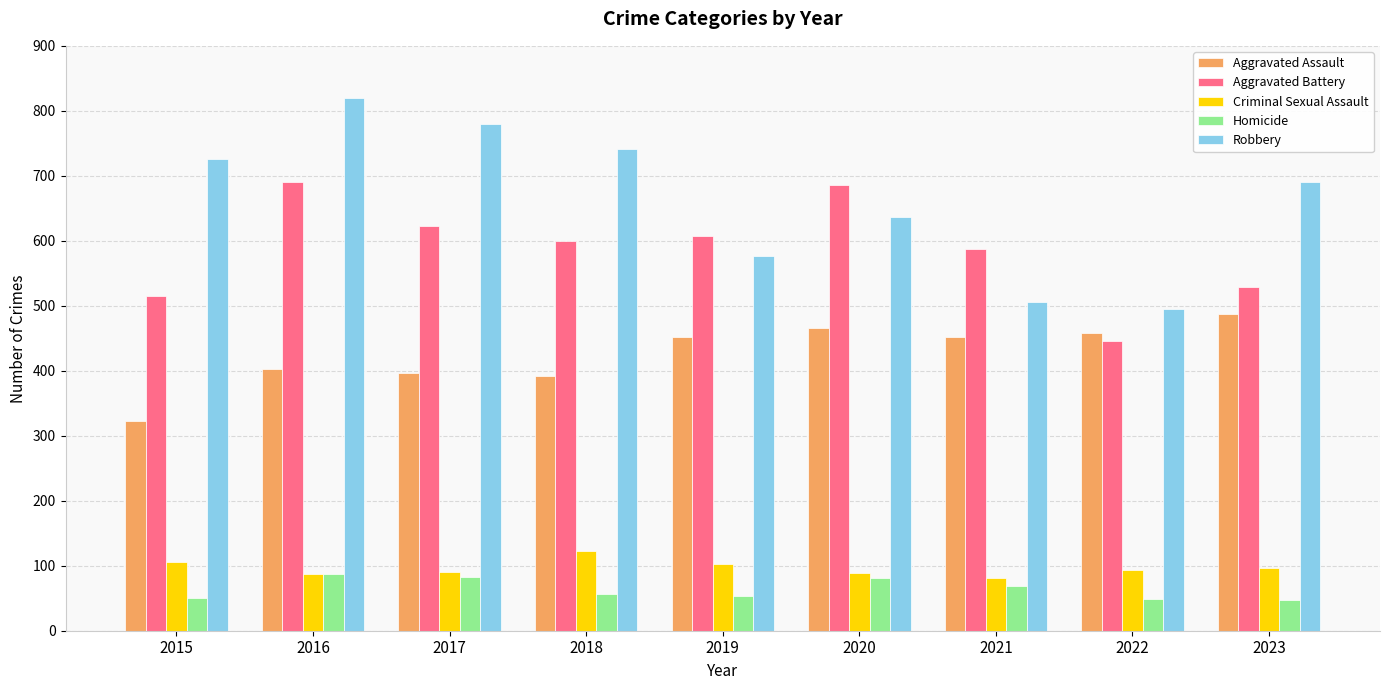

What is the sum of the Aggravated Assault values at 2022 and 2020?

924